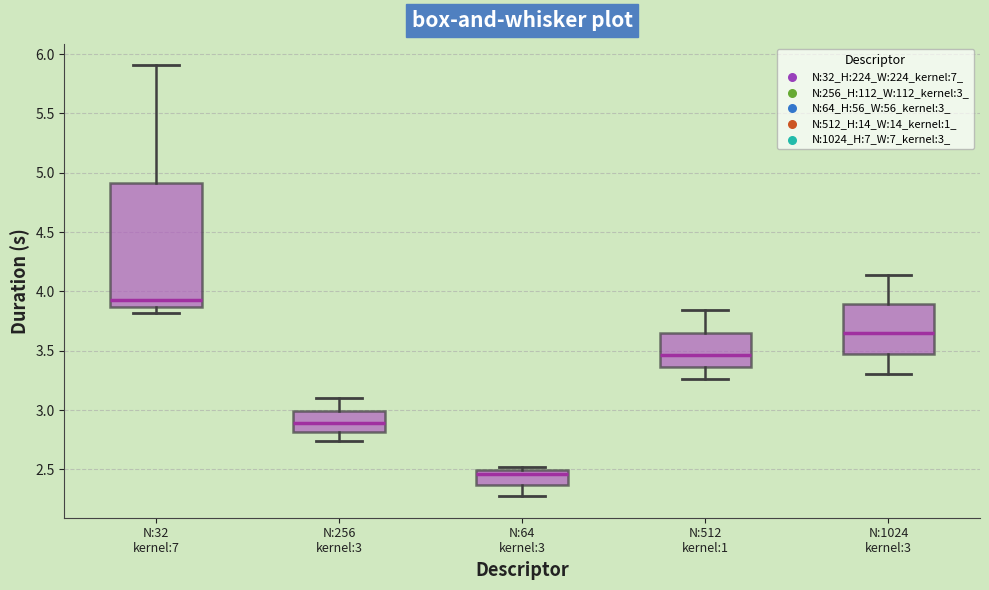

Reading left to right, transcribe this box plot: for each box, give where its median line is, the range the box spans, and where its two whiskers end, as read against the y-axis. The values are not printed on the chart, so give them approximately, as read against the axis.

N:32 kernel:7: median 3.95, box 3.85 to 4.90, whiskers 3.80 to 5.90
N:256 kernel:3: median 2.90, box 2.80 to 3.00, whiskers 2.75 to 3.10
N:64 kernel:3: median 2.45, box 2.35 to 2.50, whiskers 2.25 to 2.50 (just above the box's upper edge)
N:512 kernel:1: median 3.45, box 3.35 to 3.65, whiskers 3.25 to 3.85
N:1024 kernel:3: median 3.65, box 3.50 to 3.90, whiskers 3.30 to 4.15